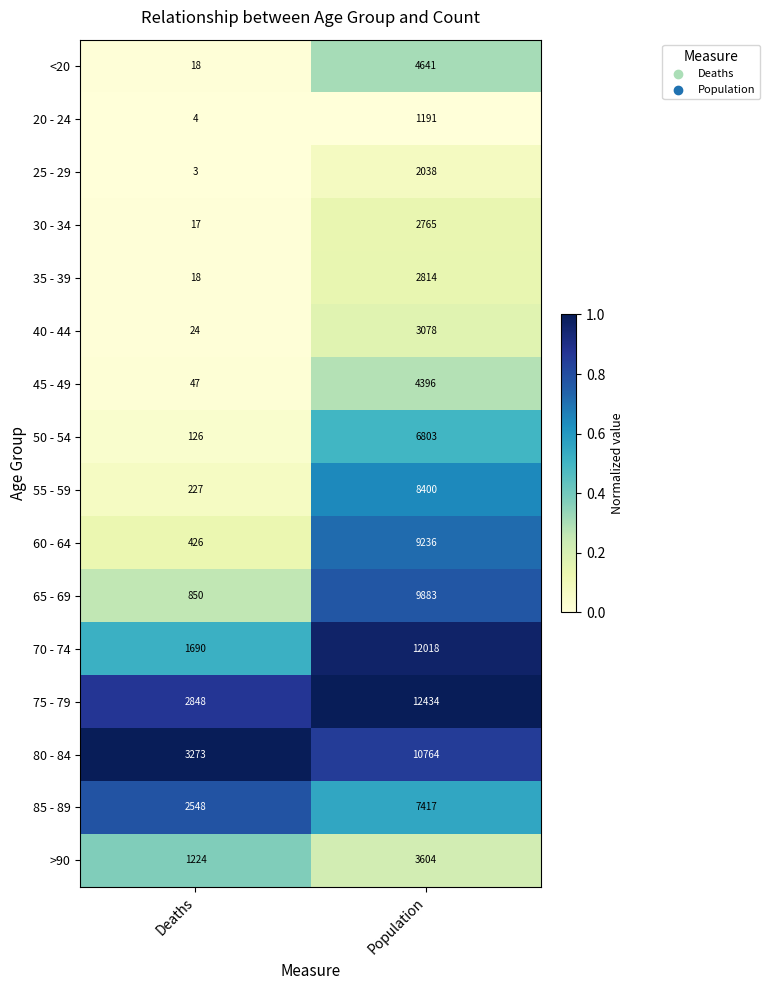

How many data points does each series have?

2